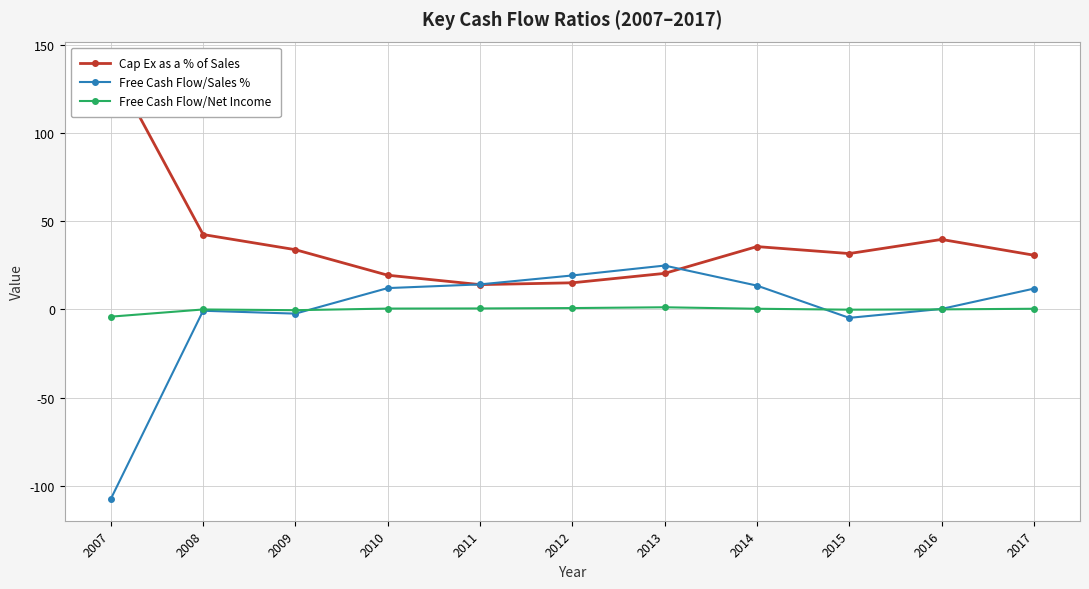

Is this an area chart (filled region under the line)?

No